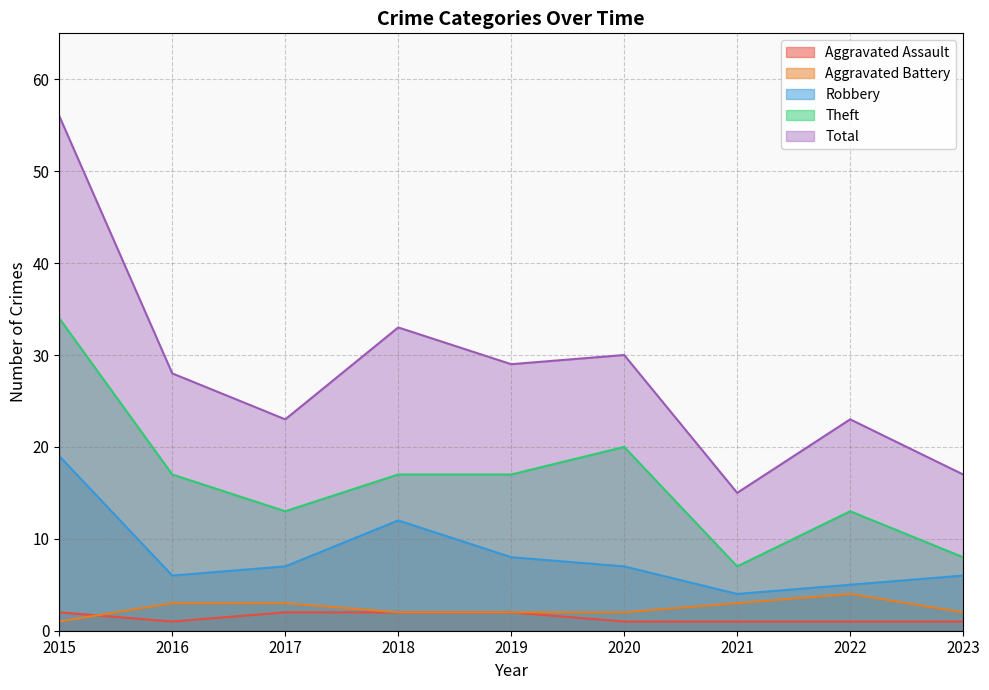

Count the number of categories in the chart.

9